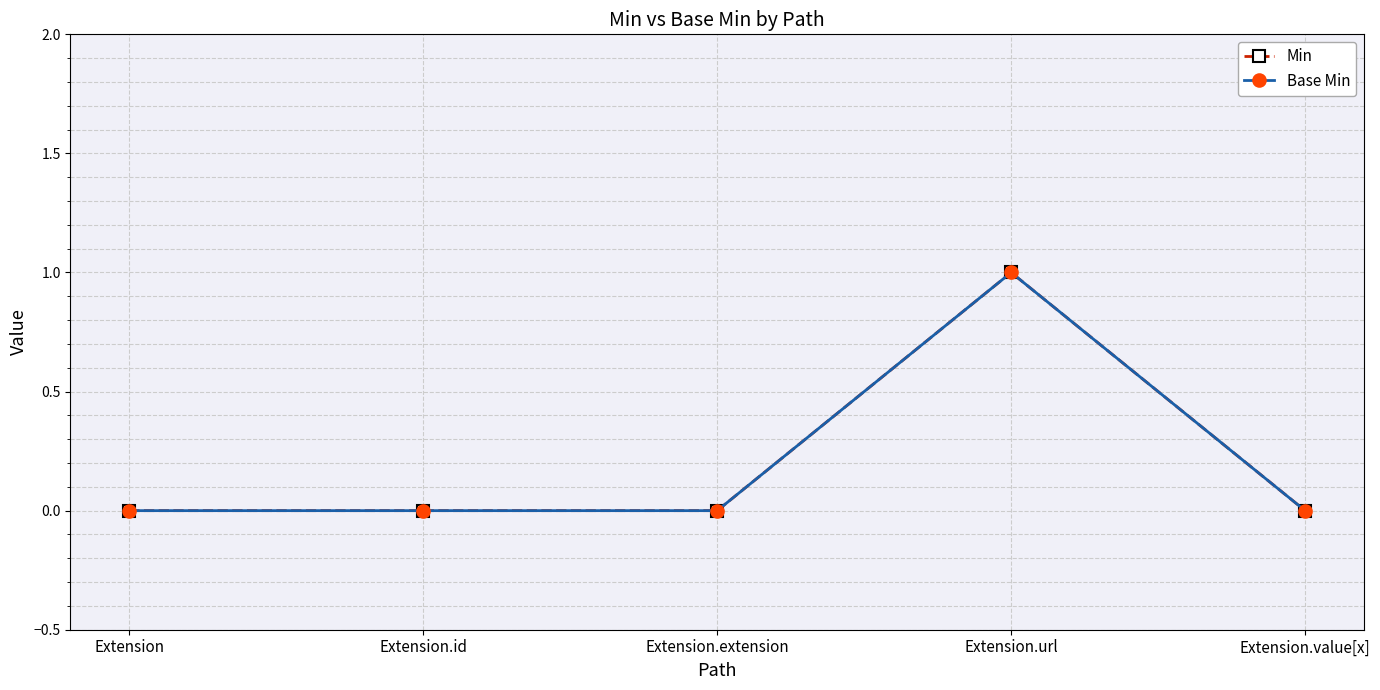

True or false: Base Min and Min cross at least once.

False